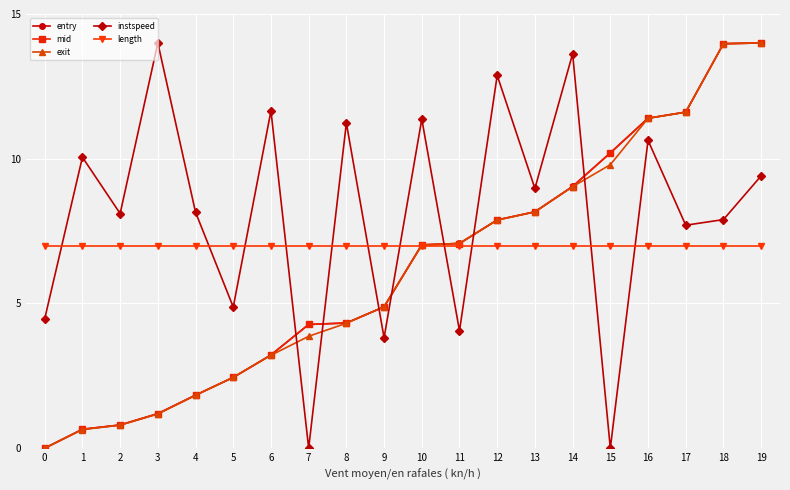

Is the value of mid at 12 greater than the value of entry at 13?

No